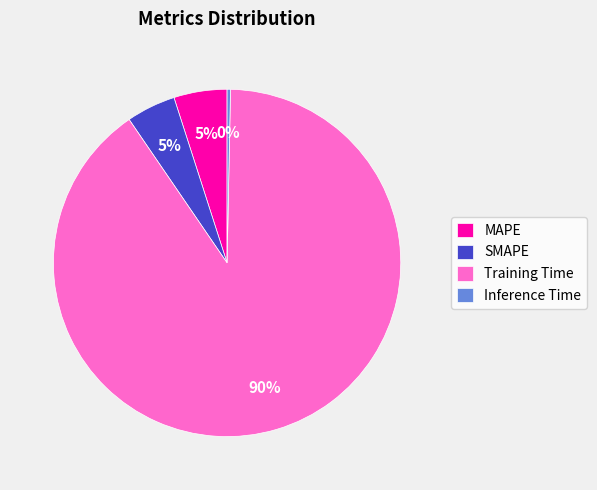

Is the sum of SMAPE and Inference Time greater than half?

No